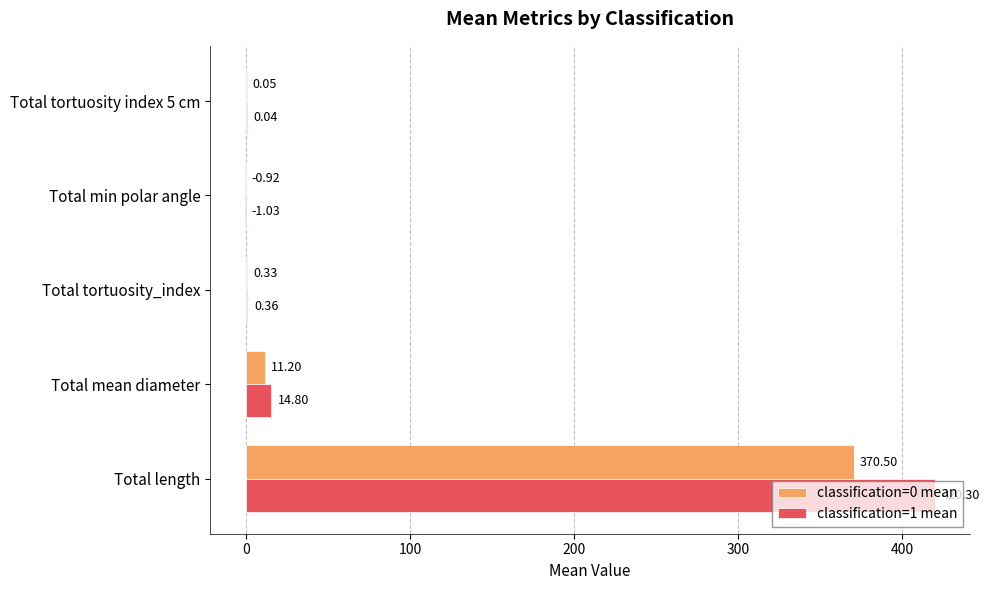

Which series has the largest total across all categories?

classification=1 mean